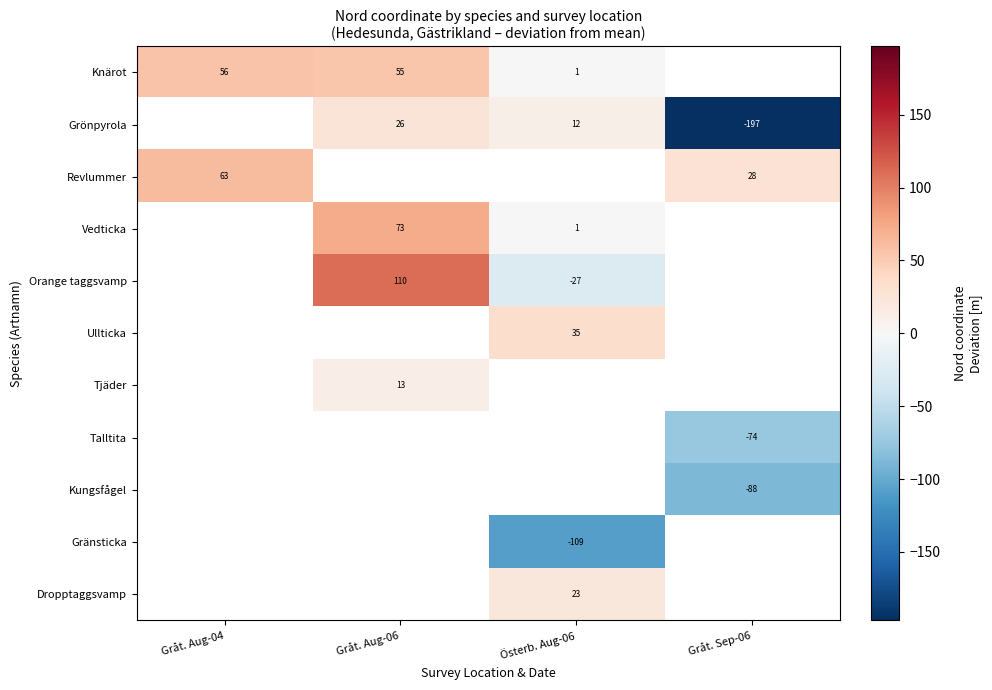

Is it true that Grönpyrola equals -197.0 at Gråt. Sep-06?

True